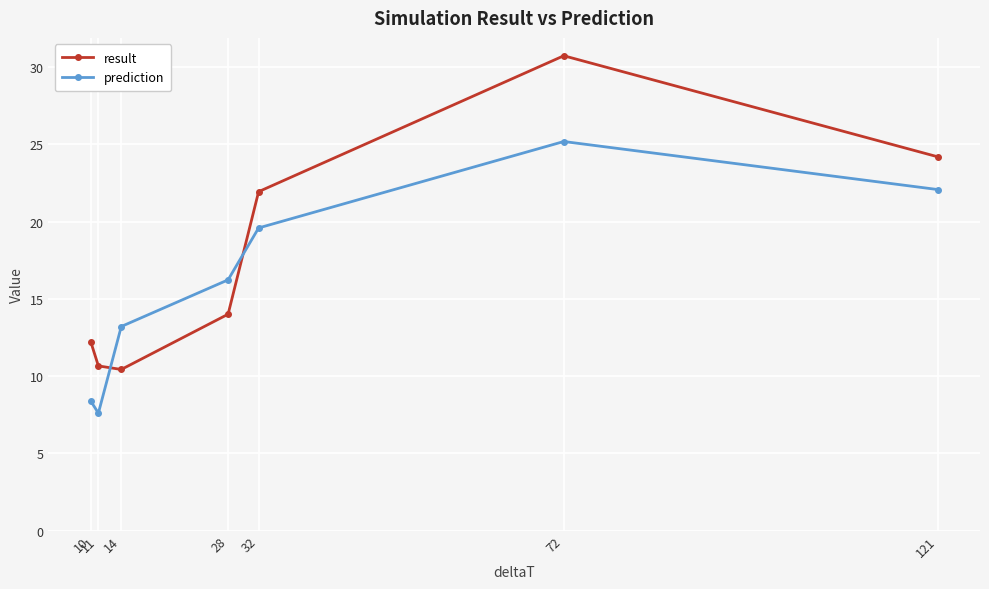

Rank the series by their maximum value, from highest to lowest.

result, prediction